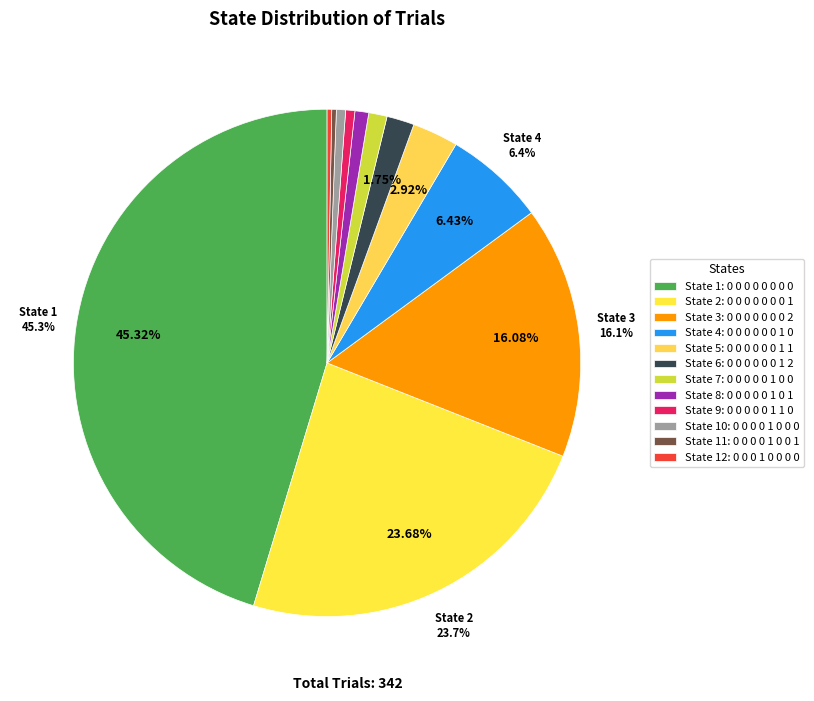

To the nearest percent, what is the difference between the largest and smallest slice percentages?

45%